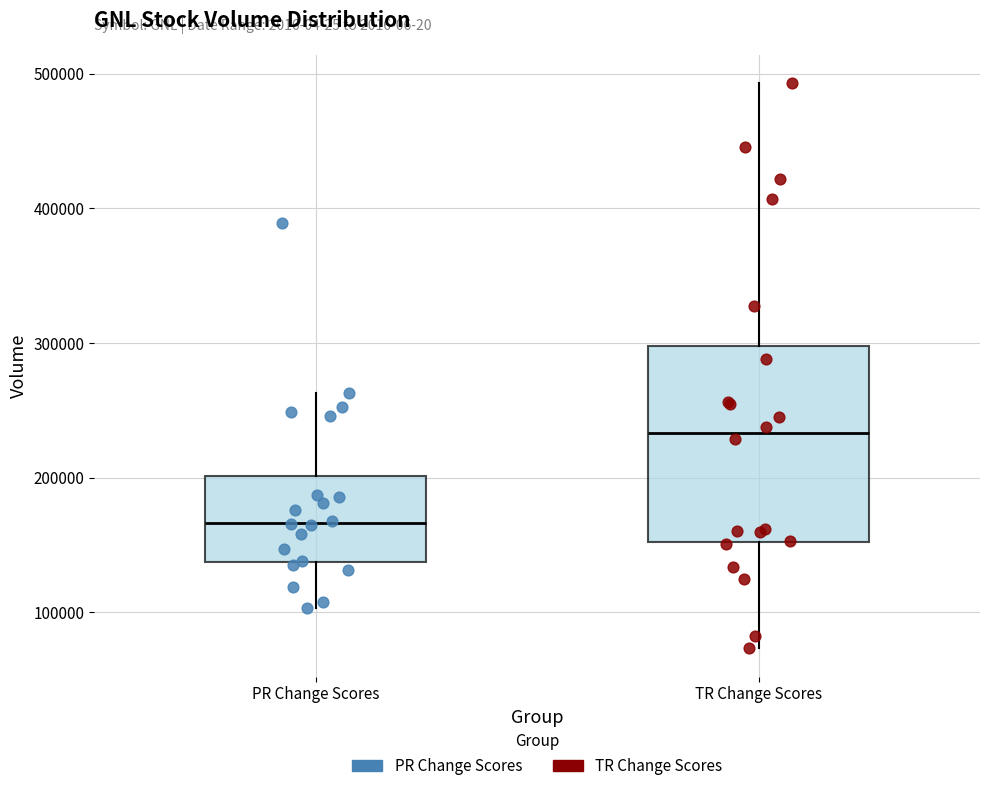

Reading left to right, read every box against the y-axis: the position of its median line, the range the box covers, and the ends of its whiskers. The values are not printed on the chart, so give them approximately, as read against the axis.

PR Change Scores: median 170000, box 140000 to 200000, whiskers 100000 to 260000
TR Change Scores: median 230000, box 150000 to 300000, whiskers 70000 to 490000